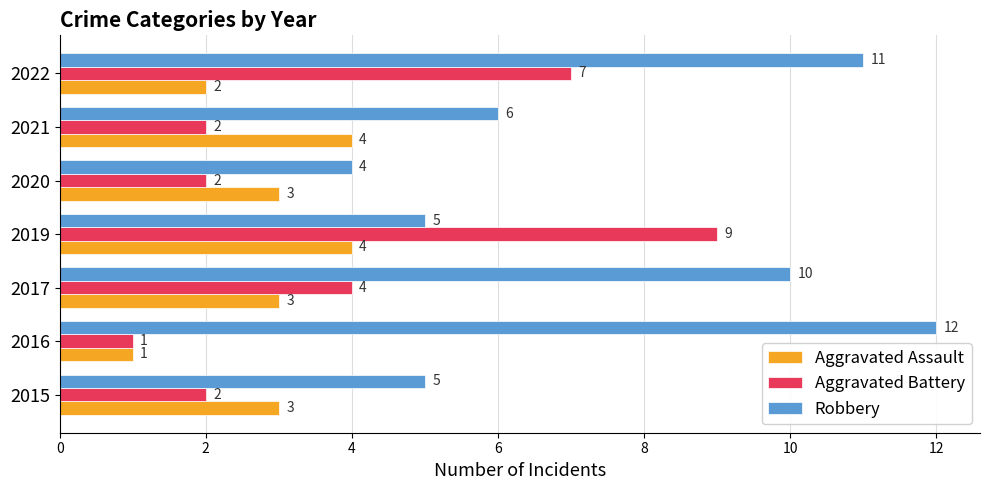

What are all the series names shown in the legend?

Aggravated Assault, Aggravated Battery, Robbery